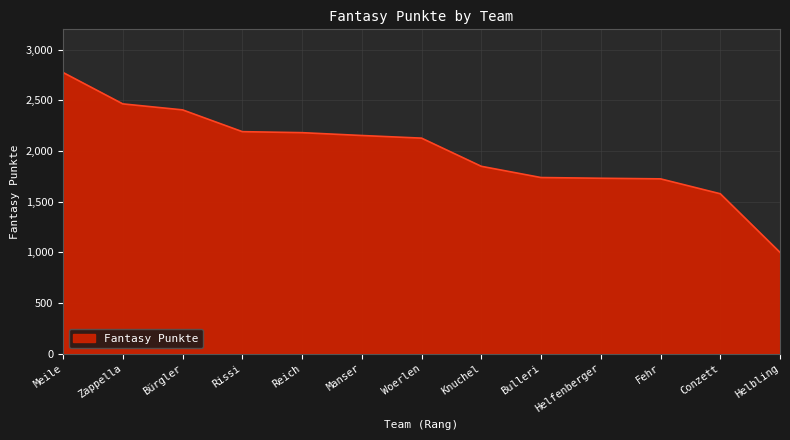

Which label corresponds to the largest value in the chart?

Meile